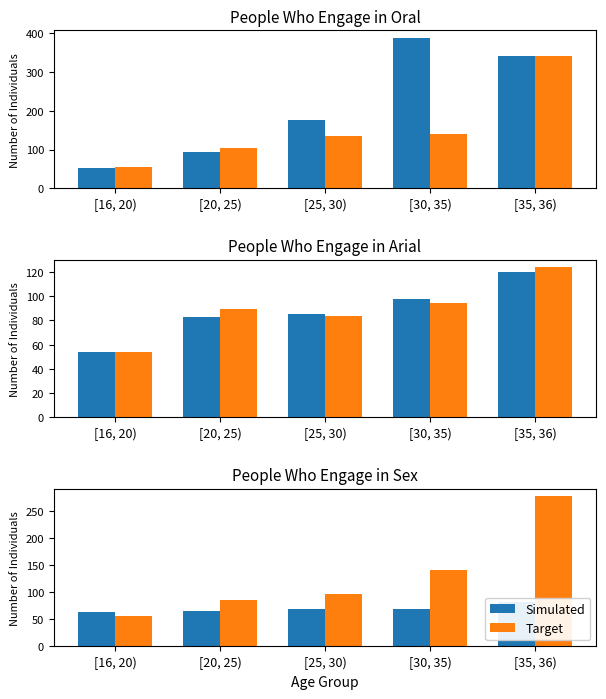

How many data points in Simulated are less than 69?

2